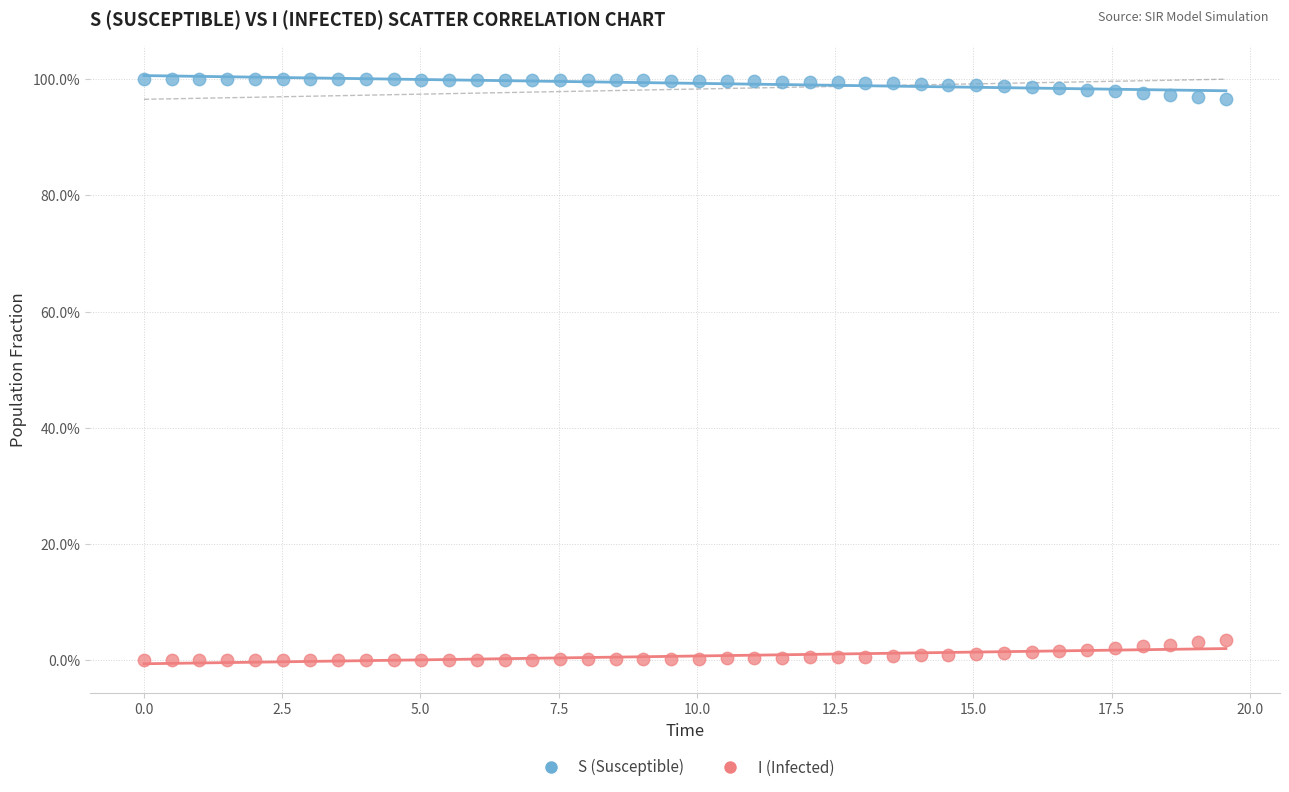

What are all the series names shown in the legend?

S (Susceptible), I (Infected)